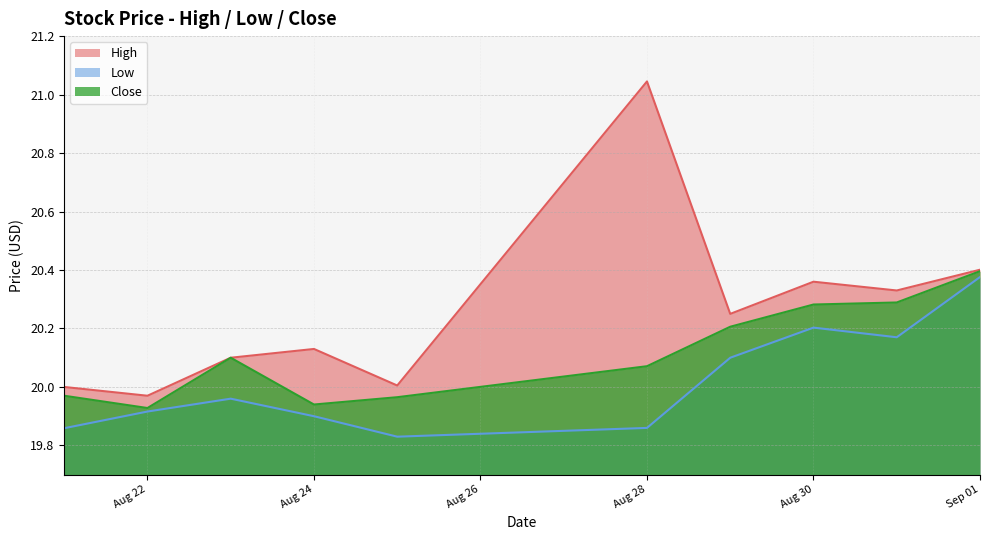

What is the highest value of the Low series?

20.4